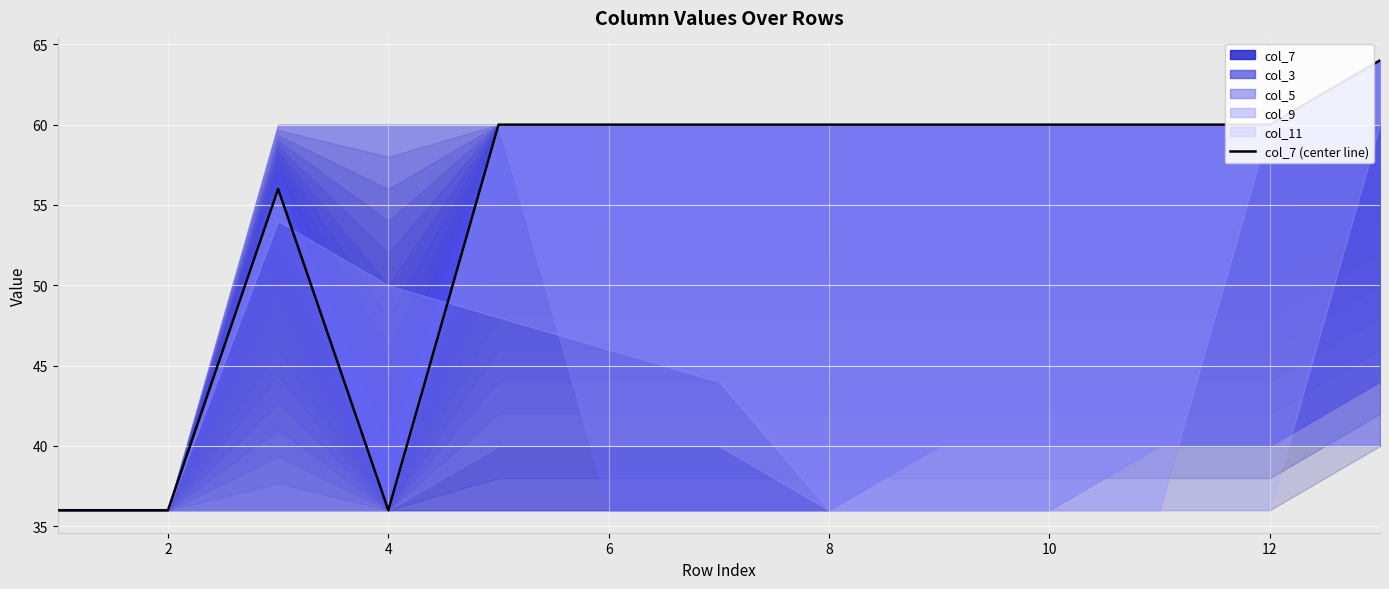

True or false: the data shows 79 at 4.

False